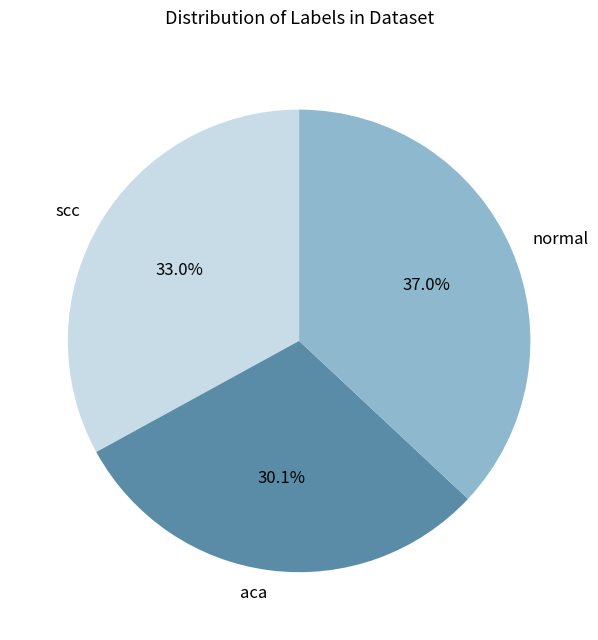

To the nearest percent, what is the difference between the largest and smallest slice percentages?

7%